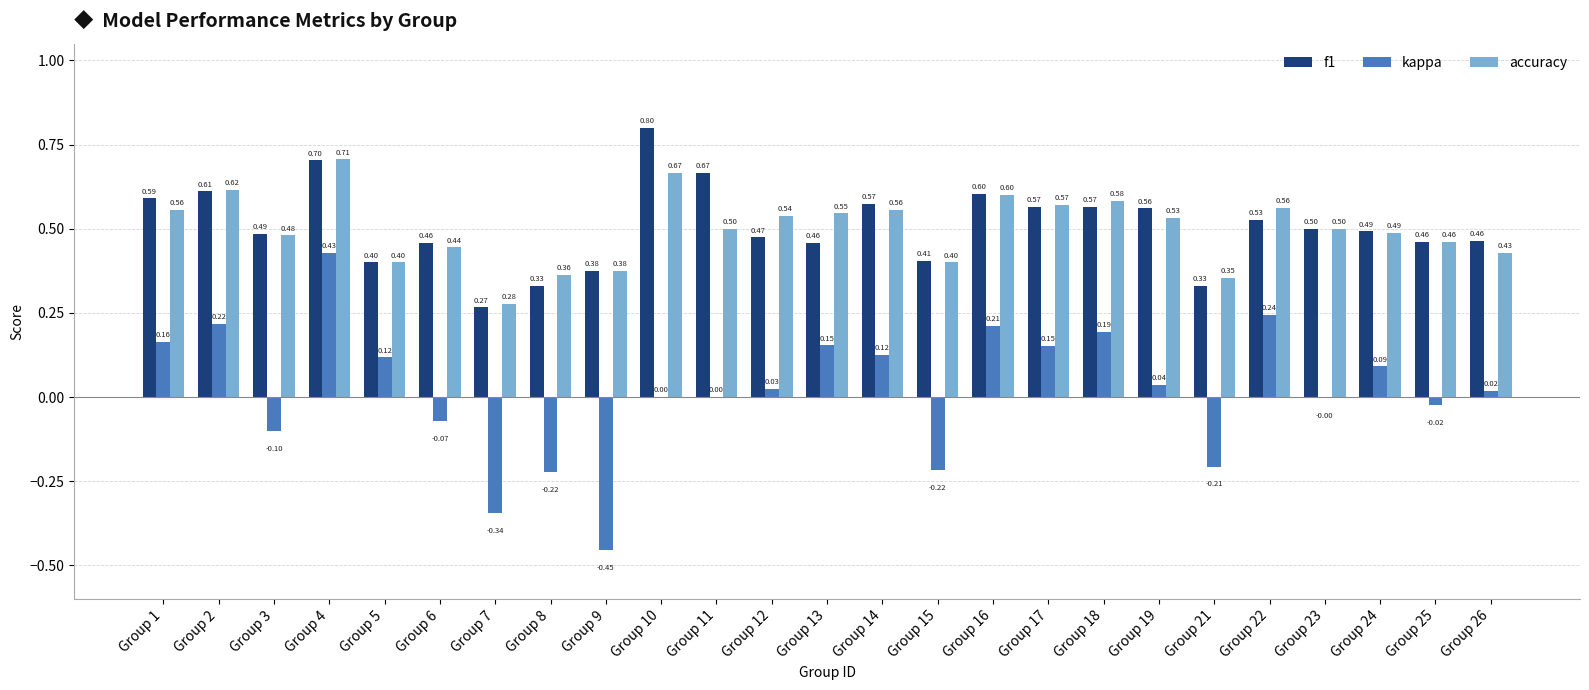

Which series changed the most between Group 17 and Group 18?

kappa